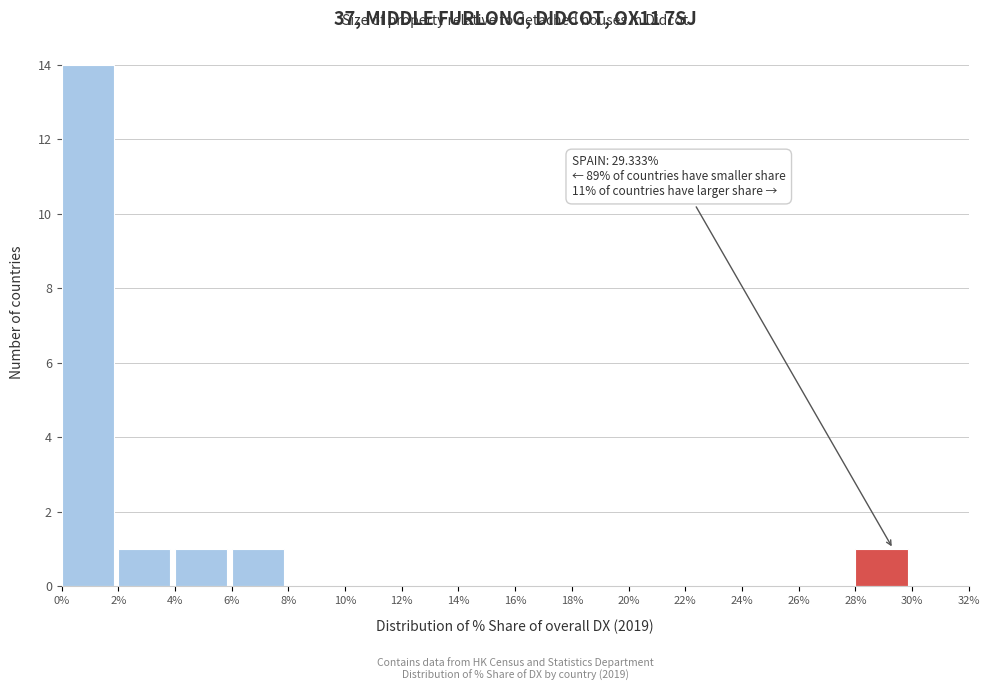

Over which range of the x-axis is the bar tallest?

0% to 2%